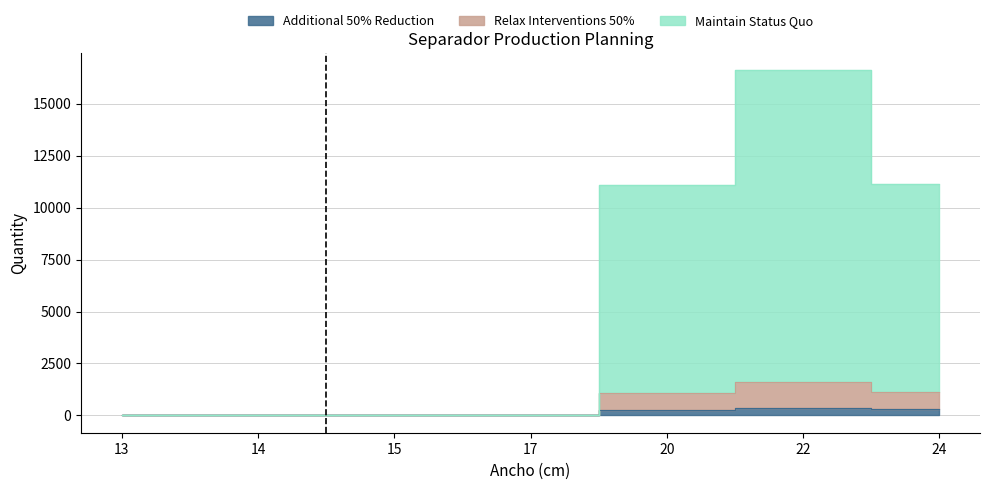

What is the sum of all Additional 50% Reduction values?

916